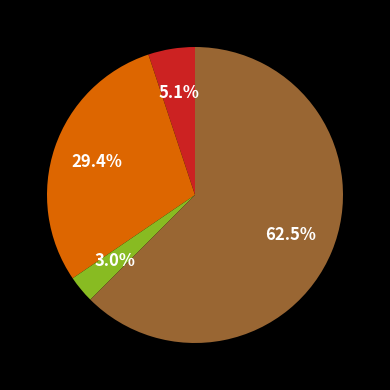

To the nearest percent, what is the average slice percentage?

25%